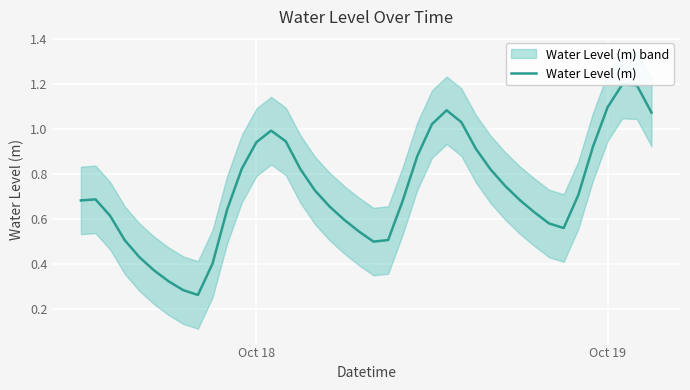

How many lines are shown in the chart?

1